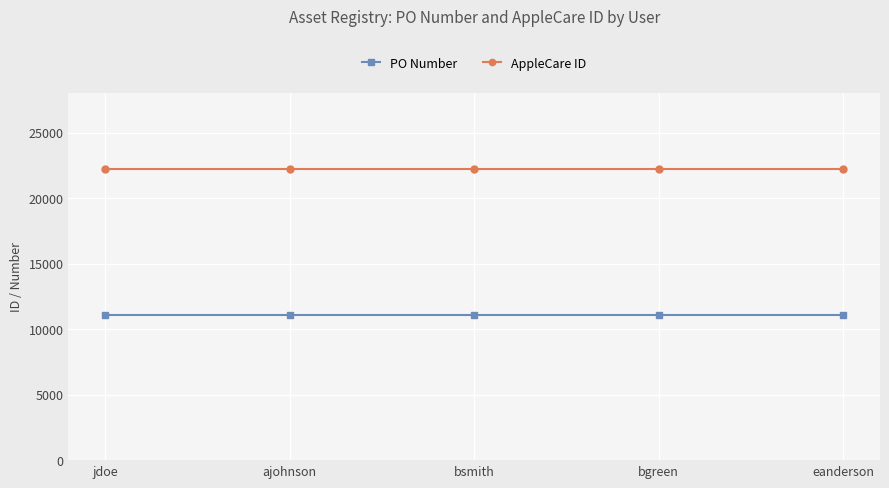

What is the value of the PO Number point at the 4th from the left?

11111